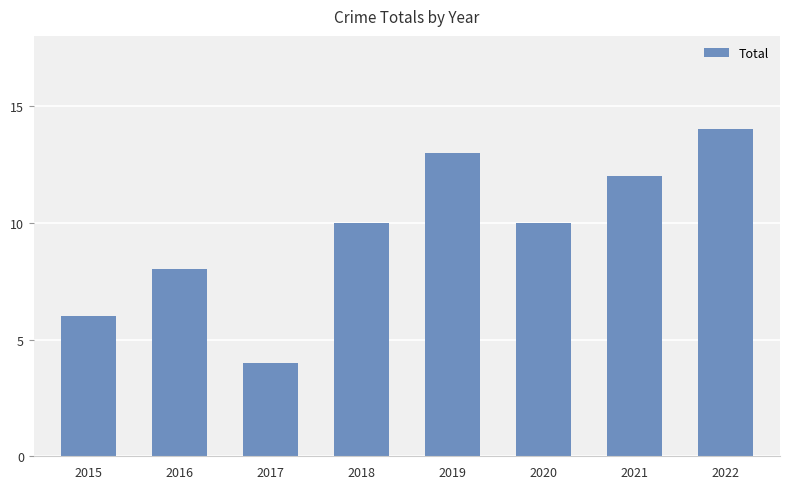

Read the value at 2021.

12